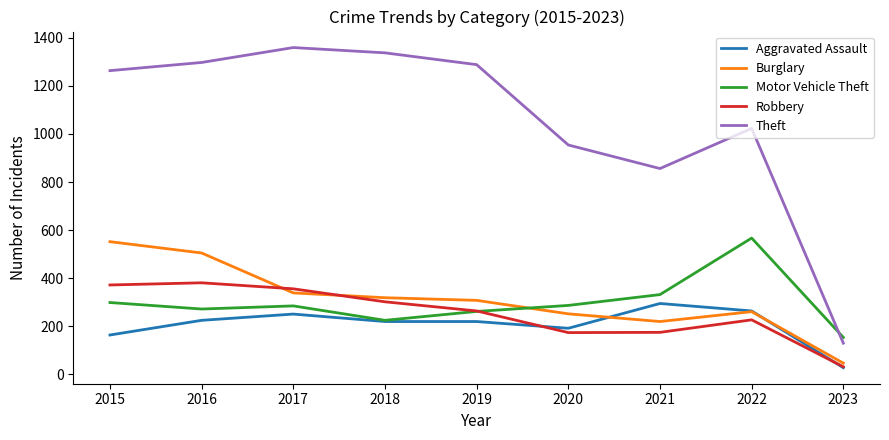

True or false: Theft and Burglary intersect in this chart.

False